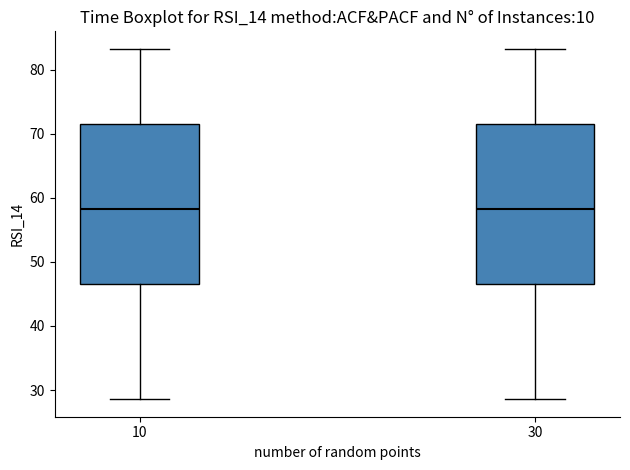

Reading left to right, read every box against the y-axis: the position of its median line, the range the box covers, and the ends of its whiskers. The values are not printed on the chart, so give them approximately, as read against the axis.

10: median 58, box 47 to 72, whiskers 29 to 83
30: median 58, box 47 to 72, whiskers 29 to 83